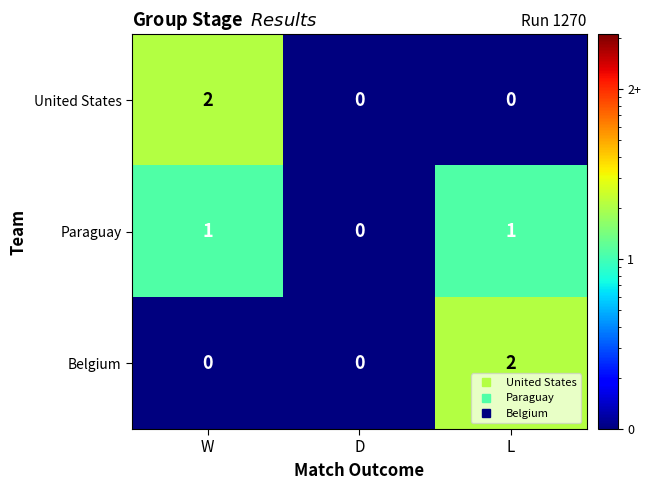

Between D and L, which series saw the biggest shift?

Belgium